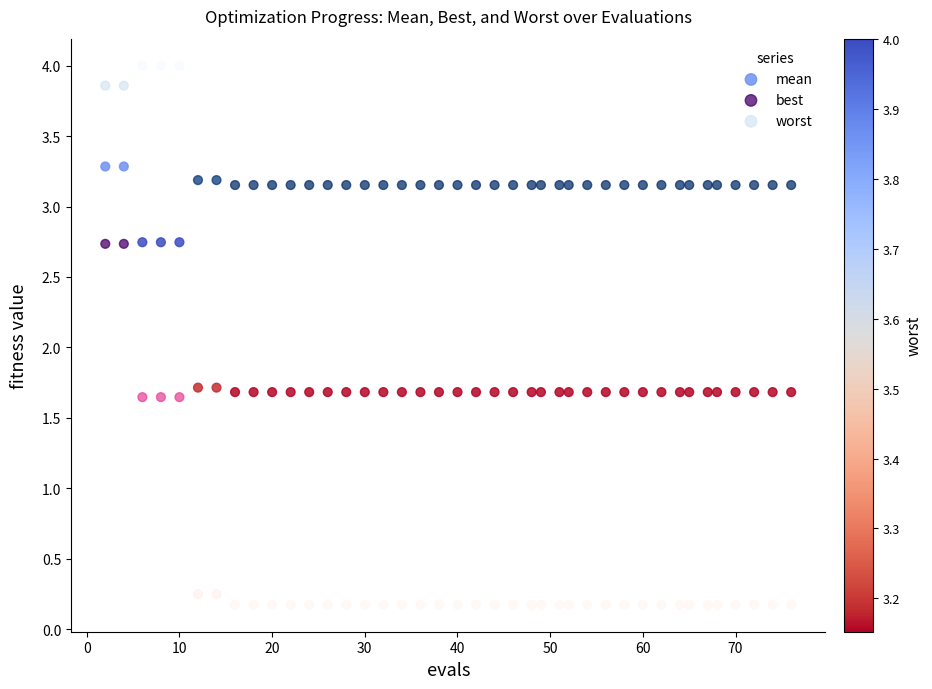

Which series has the largest Y range (max minus min)?

best